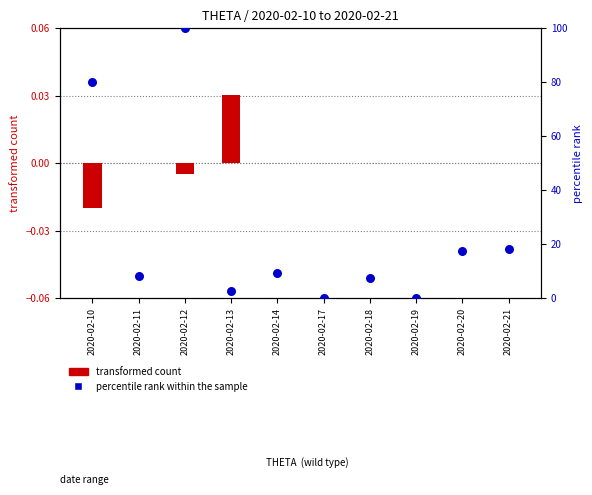

Which series reaches the maximum Y coordinate?

percentile rank within the sample